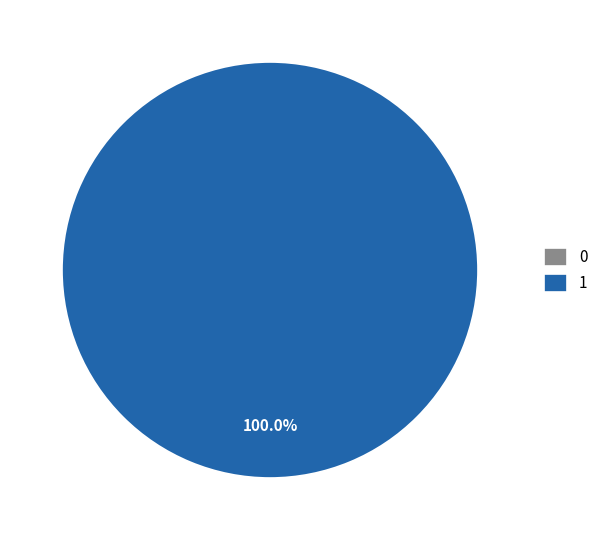

To the nearest percent, what portion does 1 represent?

100%